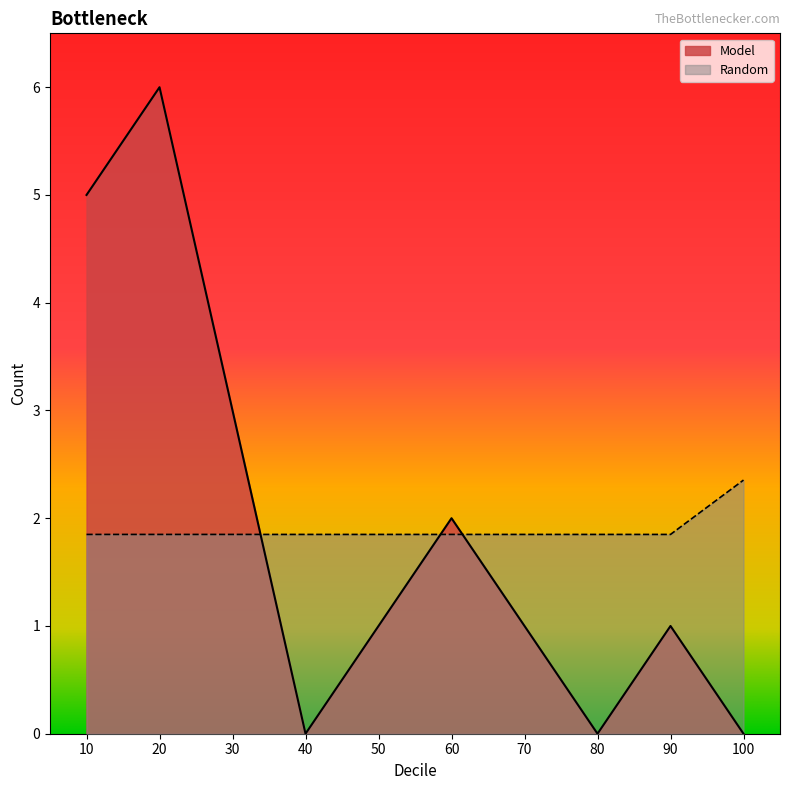

Reading left to right, list all the values displayed in this chart.

Model: 10=5.0	20=6.0	30=3.0	40=0.0	50=1.0	60=2.0	70=1.0	80=0.0	90=1.0	100=0.0
Random: 10=1.8	20=1.8	30=1.8	40=1.8	50=1.8	60=1.8	70=1.8	80=1.8	90=1.8	100=2.4